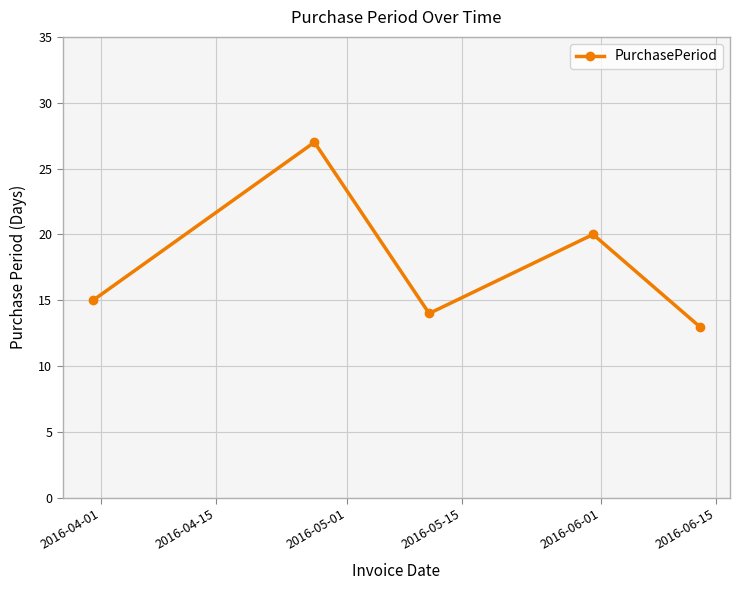

What is the greatest value displayed?

27